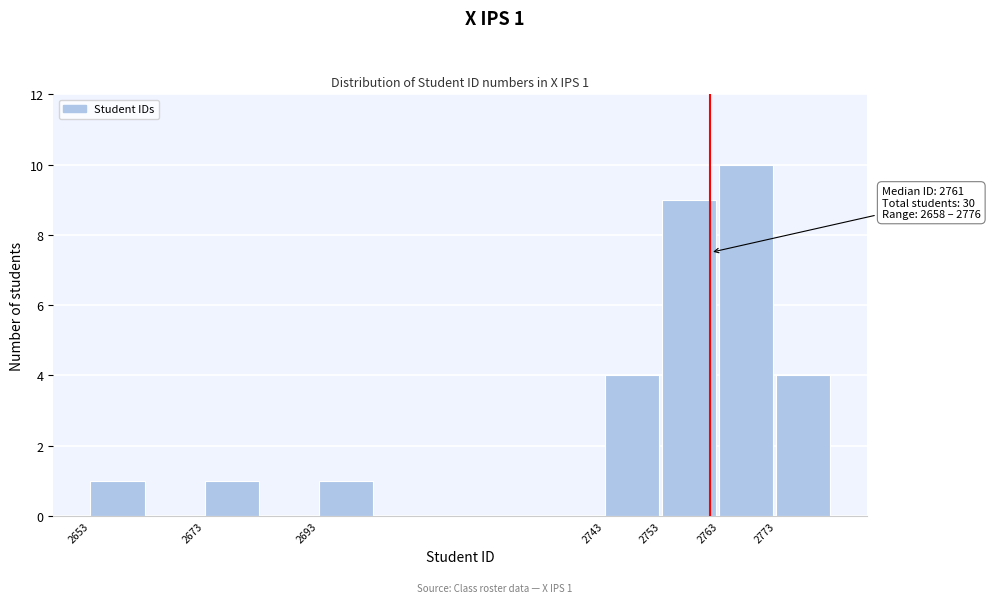

Which range on the x-axis has the tallest bar?

2763 to 2773